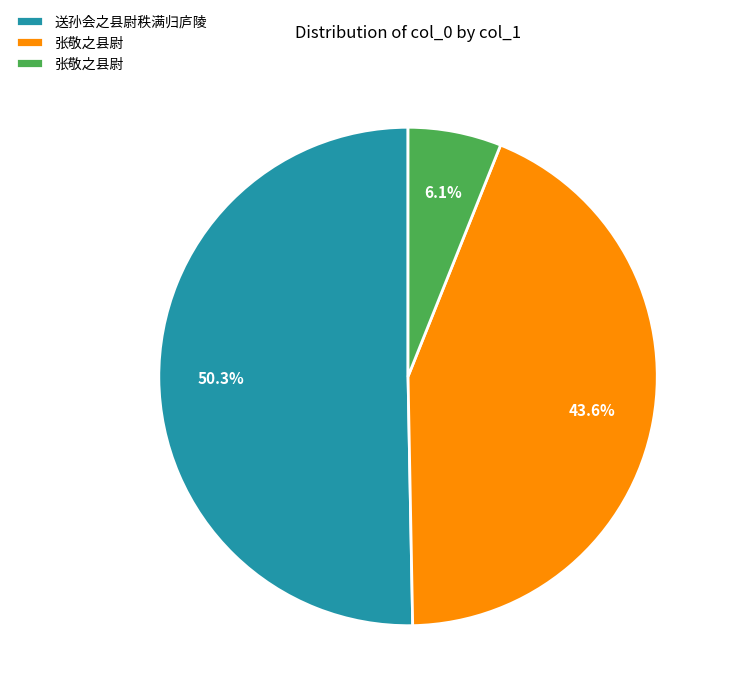

Does any single category account for the majority?

Yes